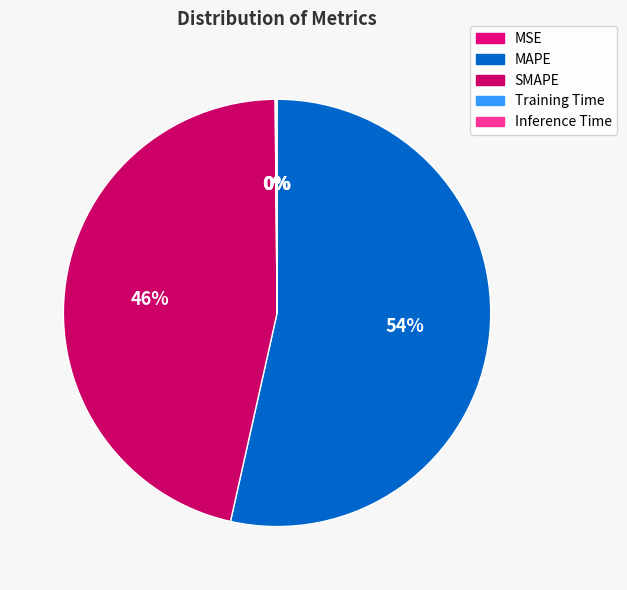

How many slices are in this pie chart?

5